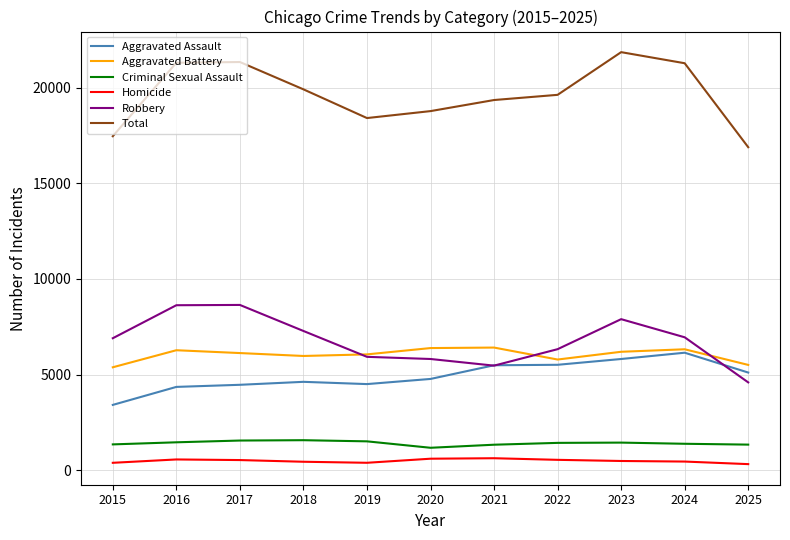

What is the maximum value shown in the chart?

21847